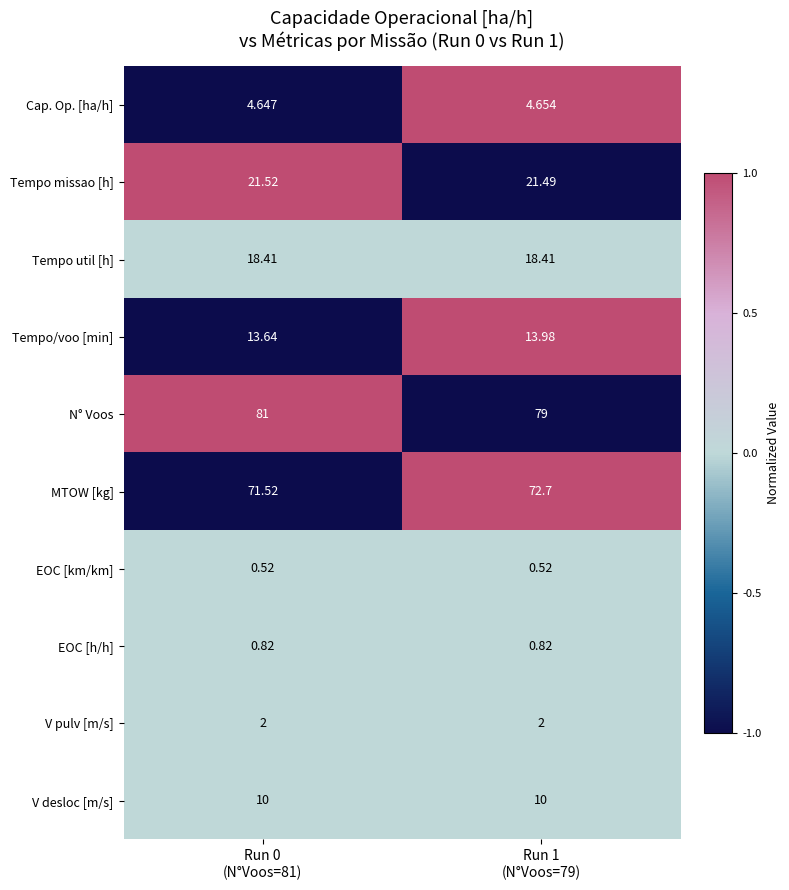

Which series has the largest range (max minus min)?

N° Voos